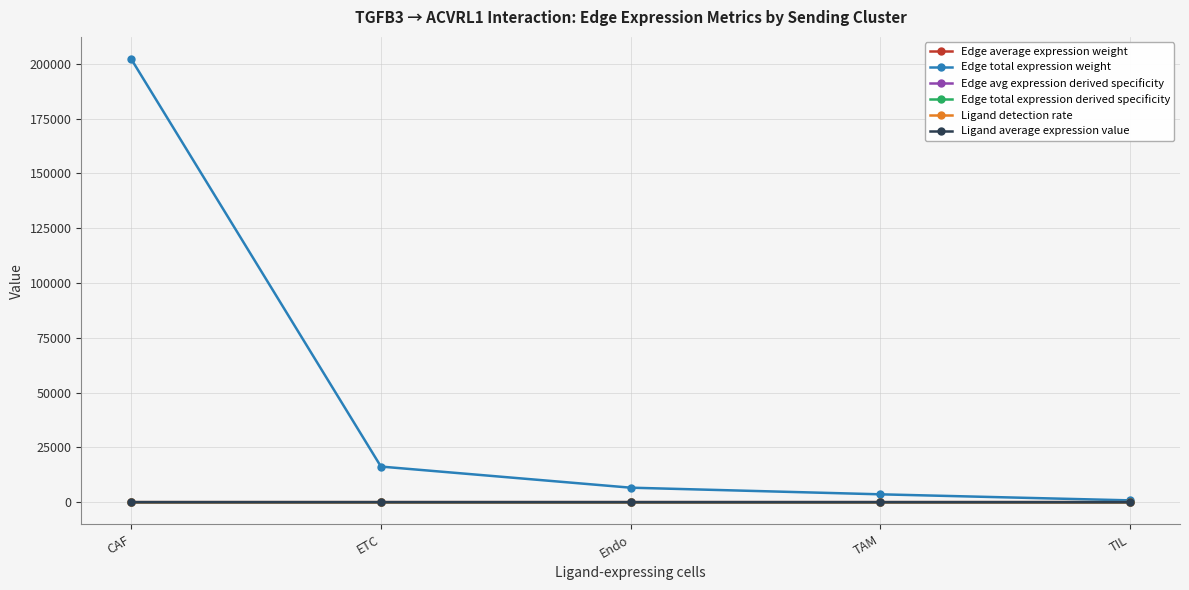

What is the greatest value displayed?

202210.4